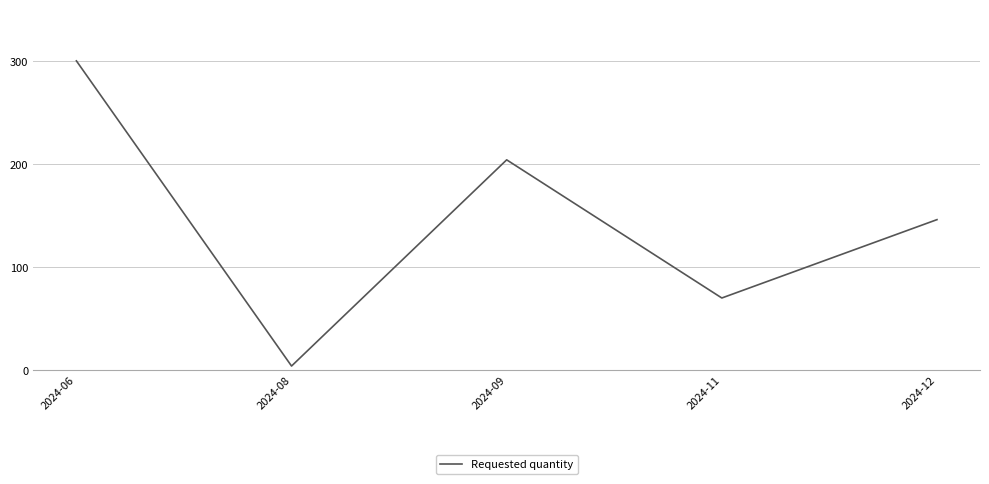

What is the difference between the second highest and minimum values?

200